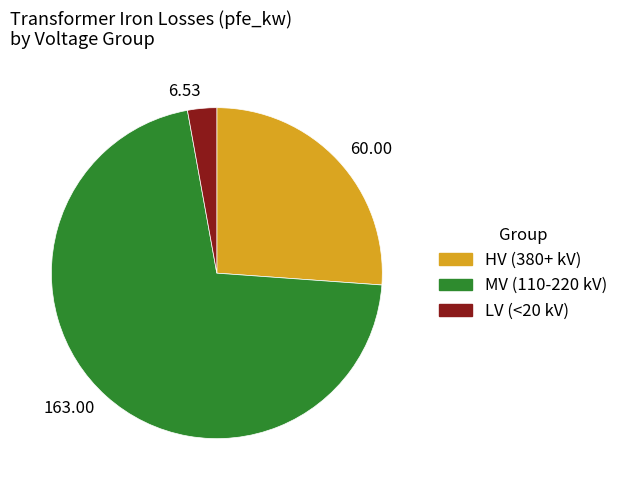

Do 163.00 and 60.00 together represent more than half of the pie?

Yes